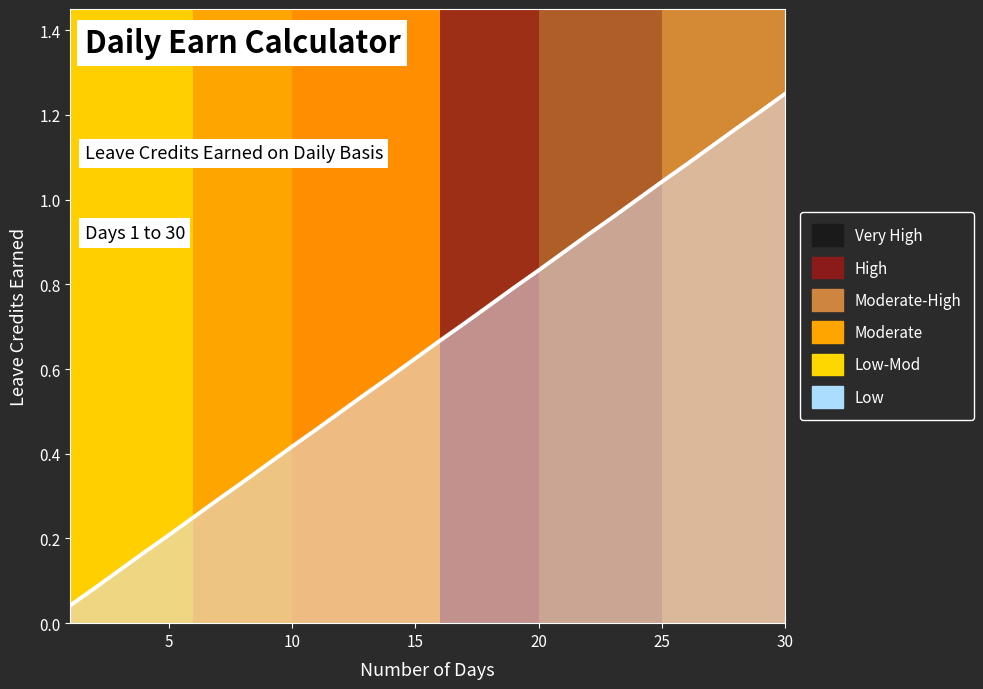

True or false: the data shows 1.6 at 25.

False